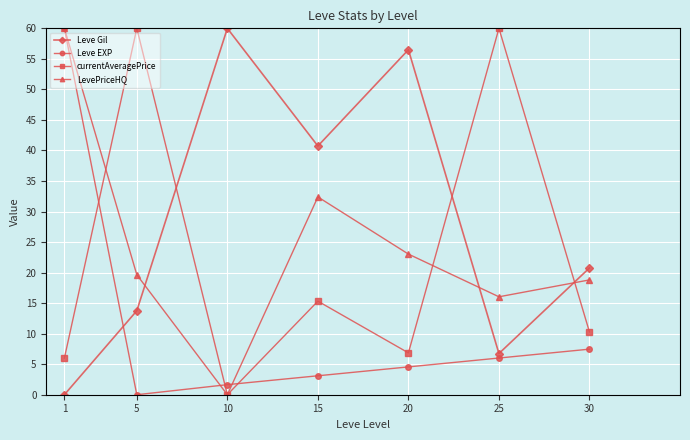

Is the value of currentAveragePrice at 15 greater than the value of LevePriceHQ at 25?

No